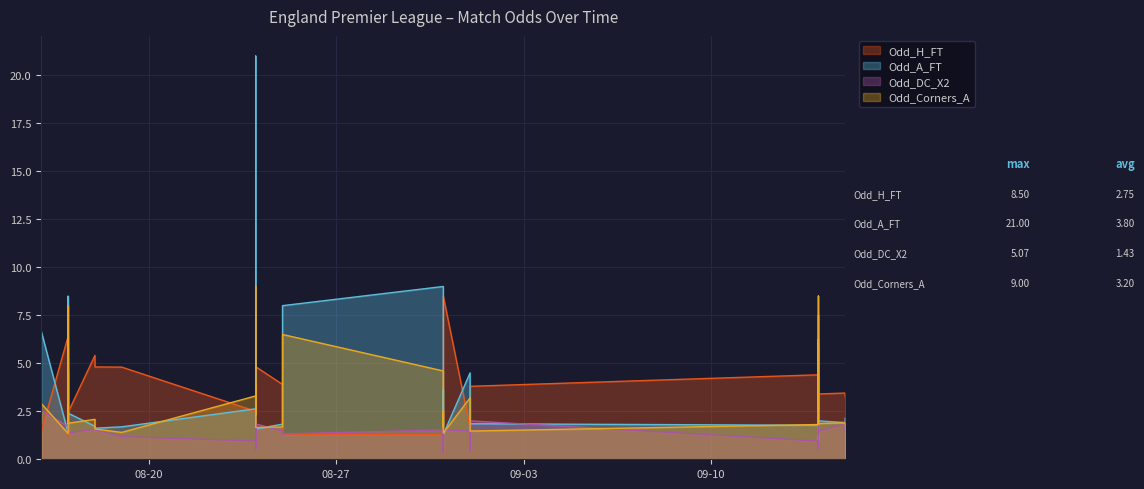

Which series has the widest spread of values?

Odd_A_FT